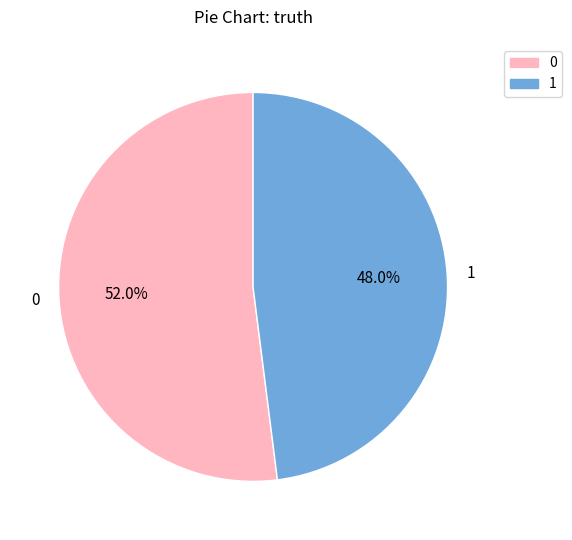

Does 1 account for over 50% of the chart?

No